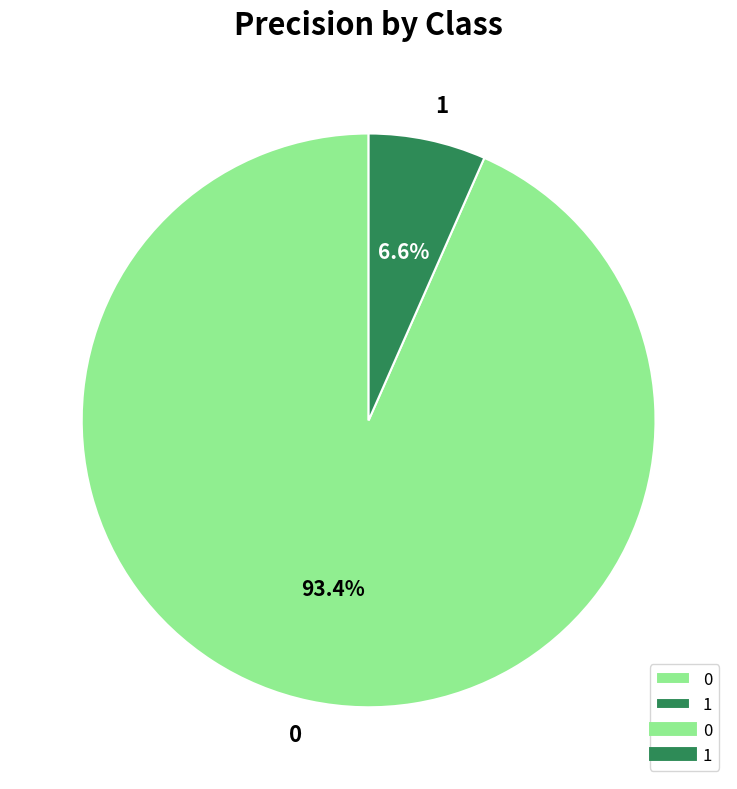

How many slices are in this pie chart?

2